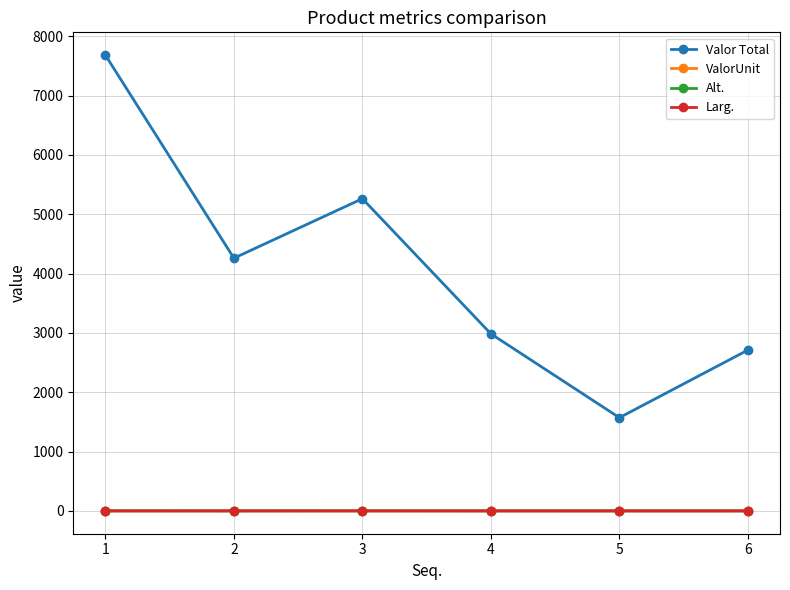

True or false: Alt. and Valor Total cross at least once.

False